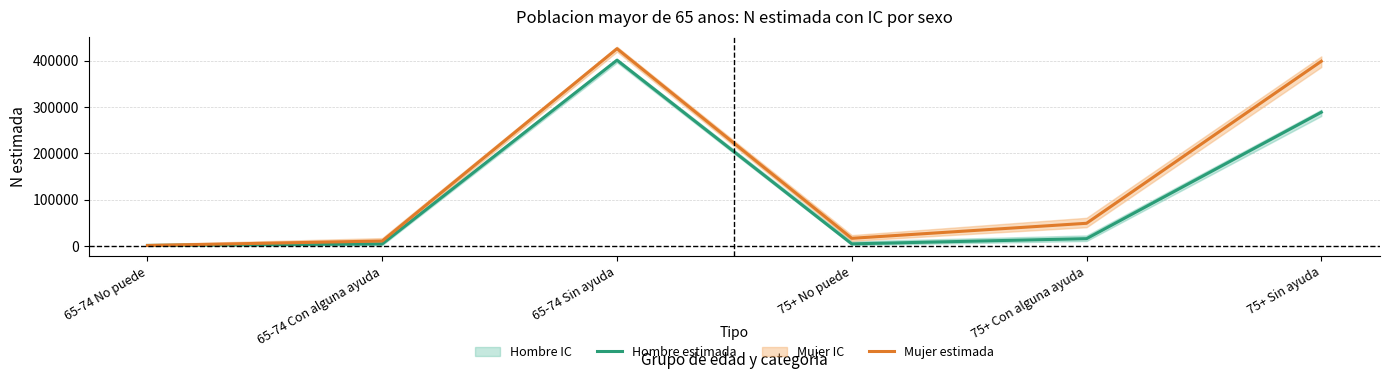

How many data points in Hombre estimada are above 15841?

2